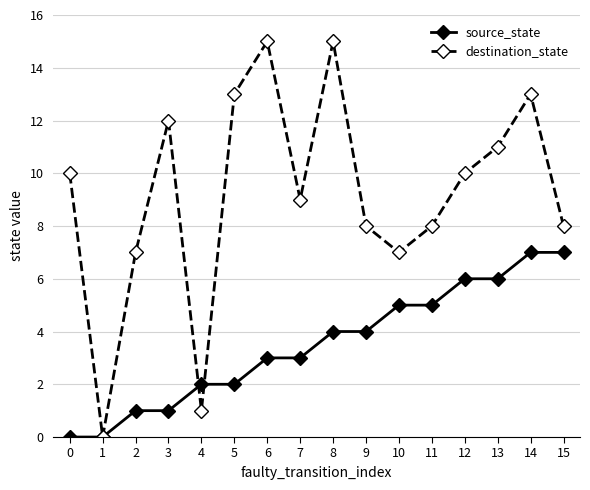

The destination_state series shows 2 at 15. True or false?

False